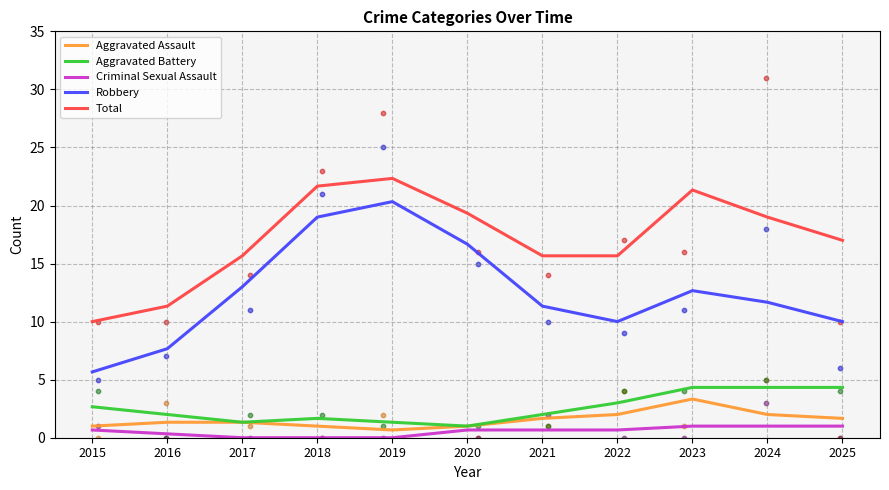

Is the value of Robbery at 2022 greater than the value of Aggravated Battery at 2024?

Yes